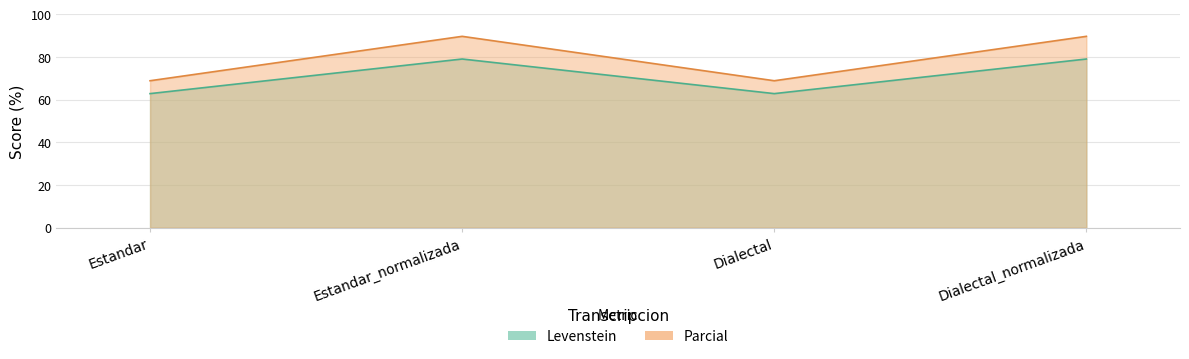

What is the maximum value shown in the chart?

89.7